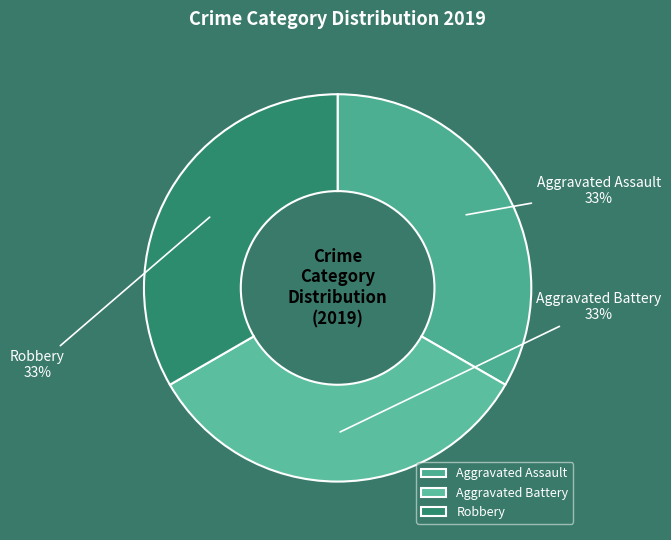

Is the sum of Robbery and Aggravated Battery greater than half?

Yes